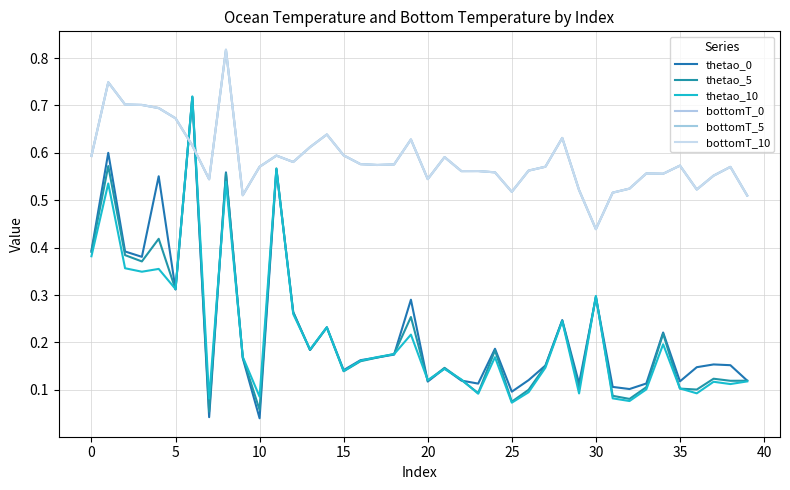

What is the difference between the second highest and minimum values in the bottomT_5 series?

0.3